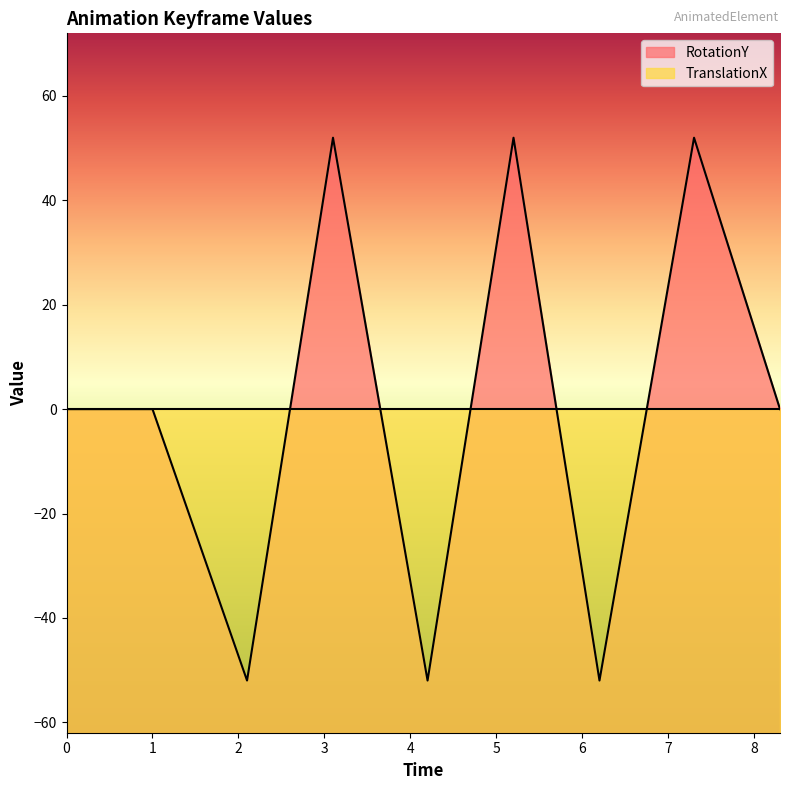

Read the value at 7.3, to the nearest 10.

50